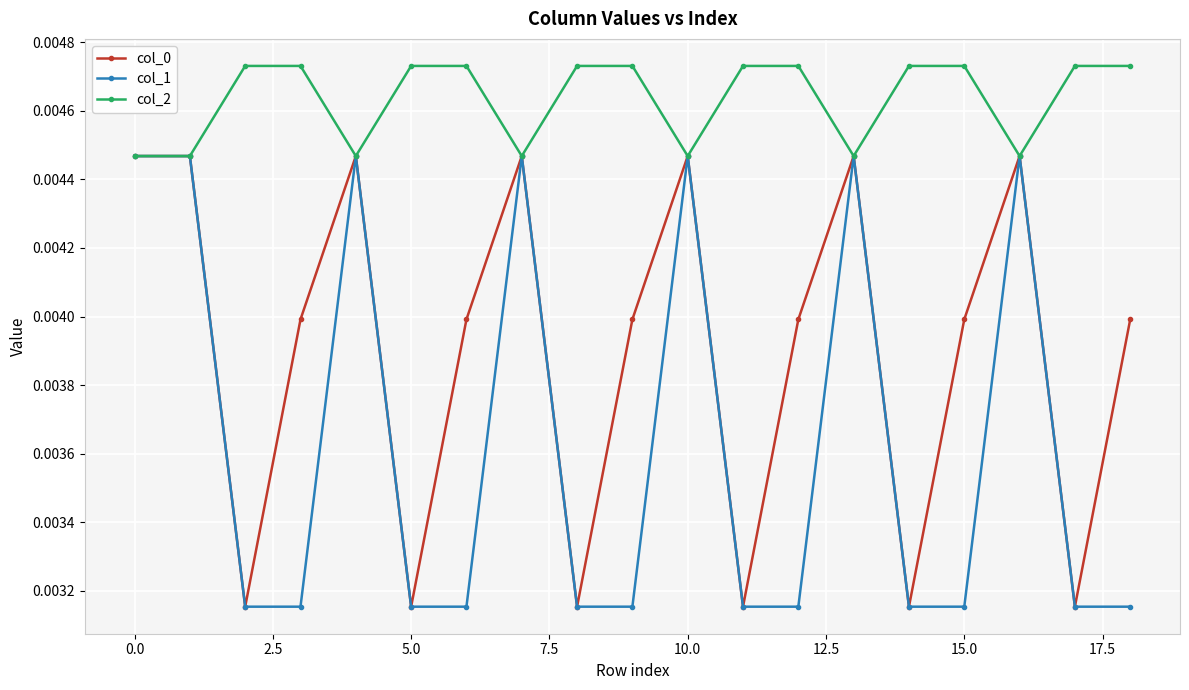

At how many categories does at least one series exceed 0?

19